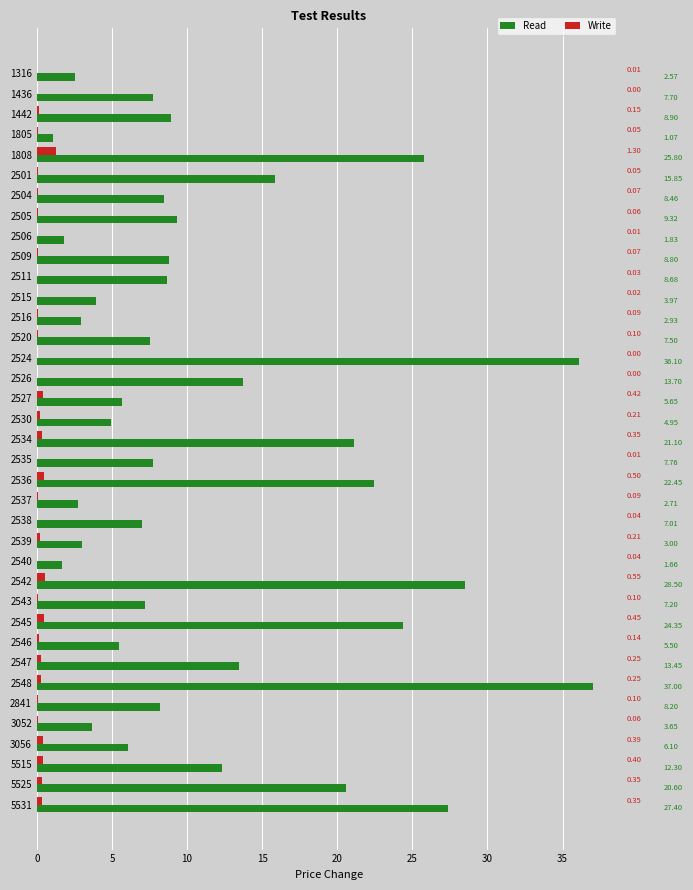

What is the total value across all series at 2526?

13.7